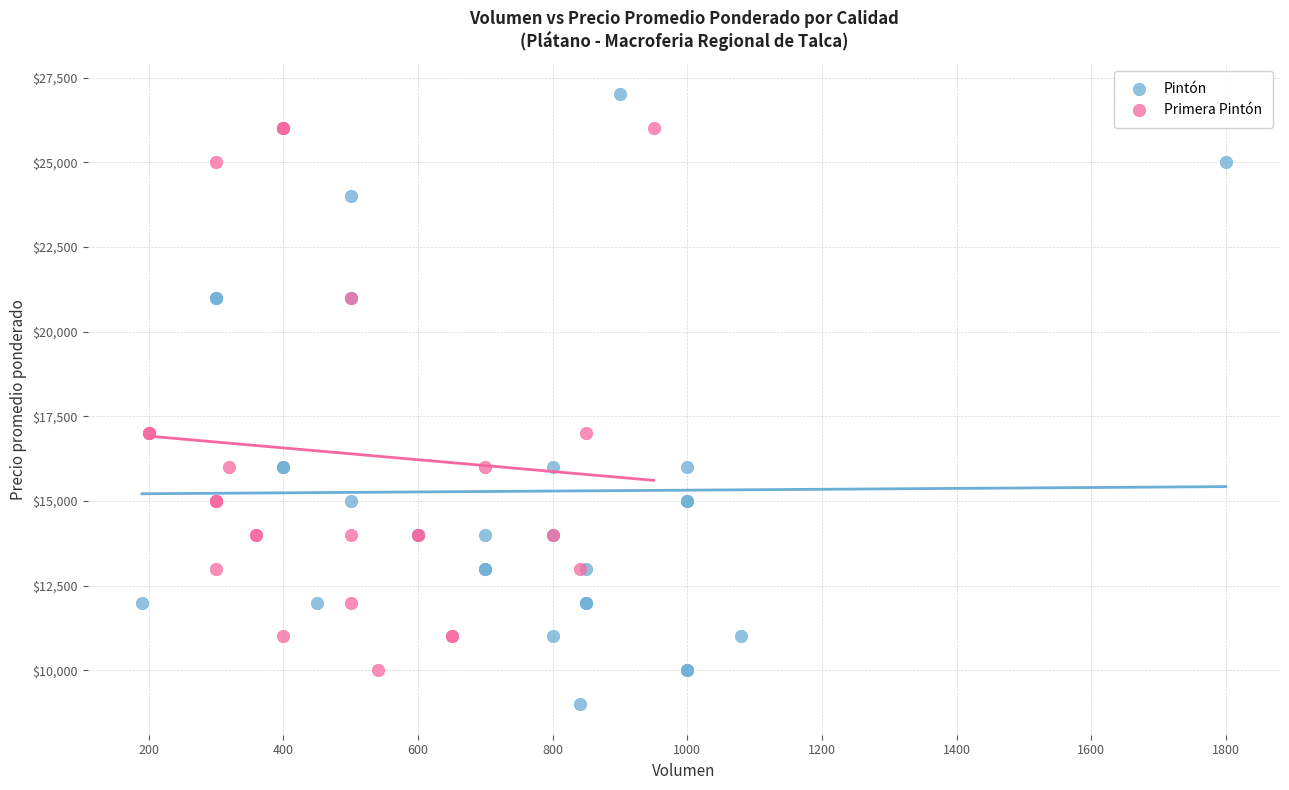

Which series reaches the maximum Y coordinate?

Pintón